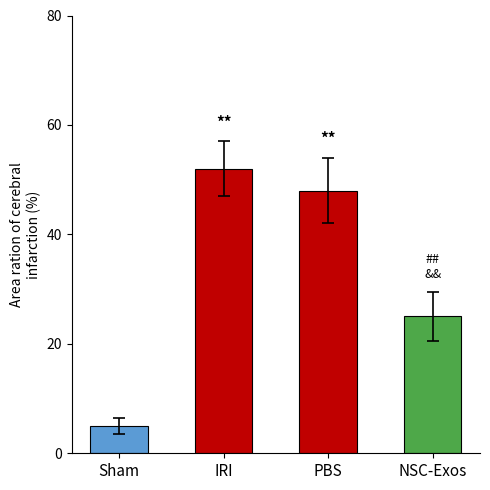

What is the change in value from Sham to NSC-Exos?

+20